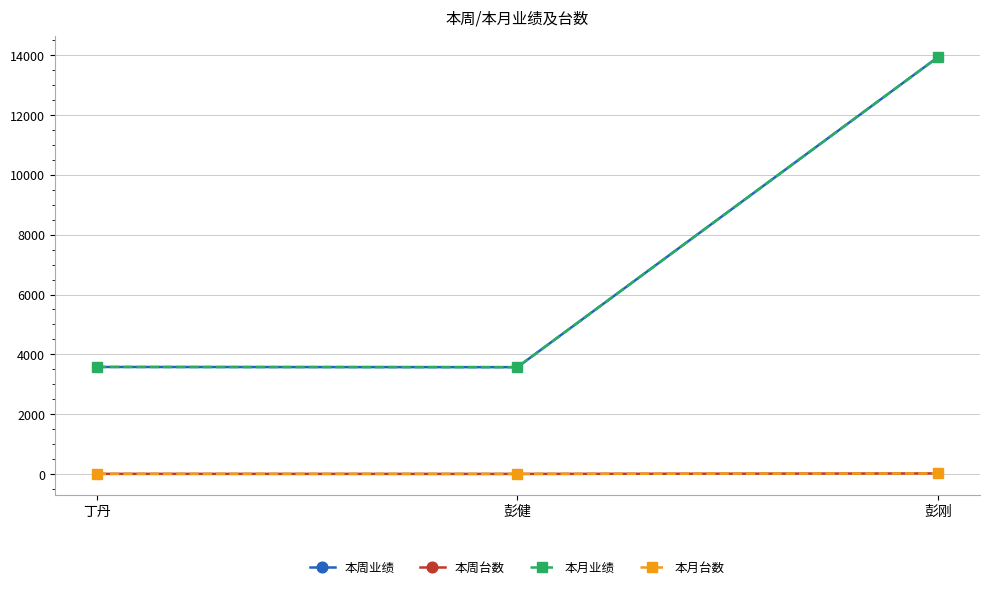

Which series has the largest range (max minus min)?

本周业绩